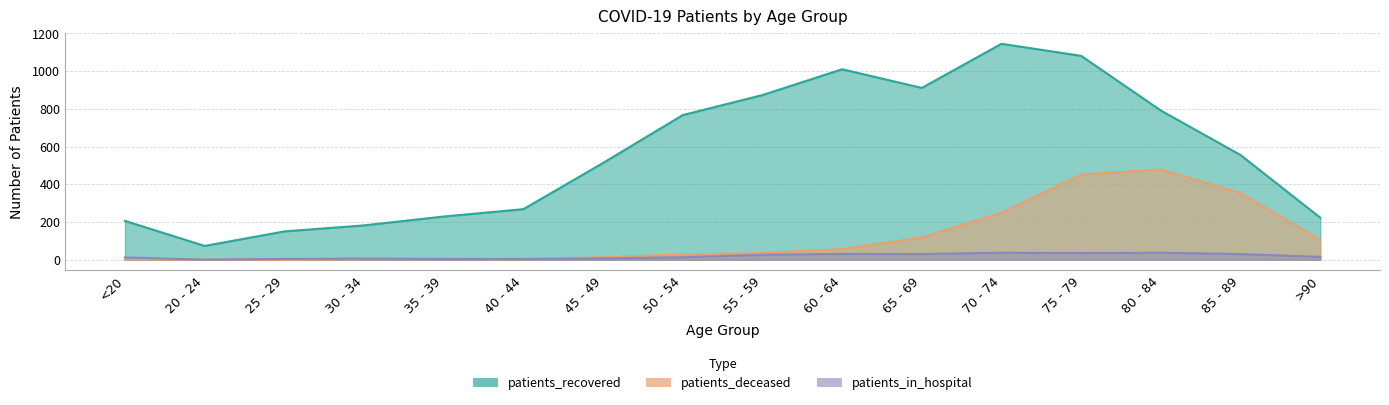

Between 70 - 74 and 75 - 79, which series saw the biggest shift?

patients_deceased